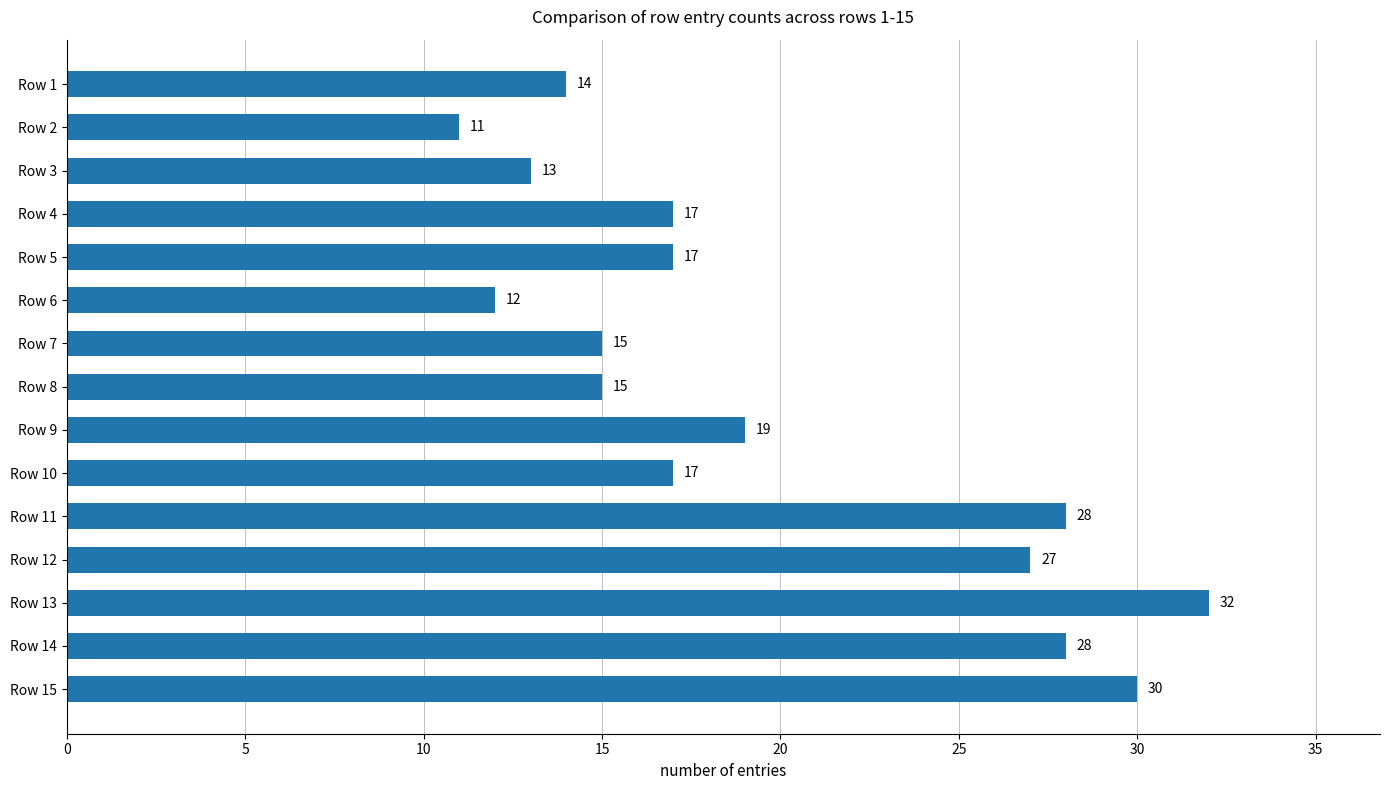

Approximately how many times larger is the value at Row 4 compared to Row 7?

1.1